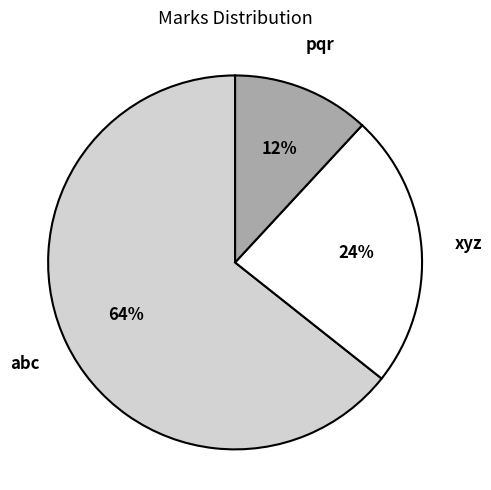

Between xyz and pqr, which is larger?

xyz